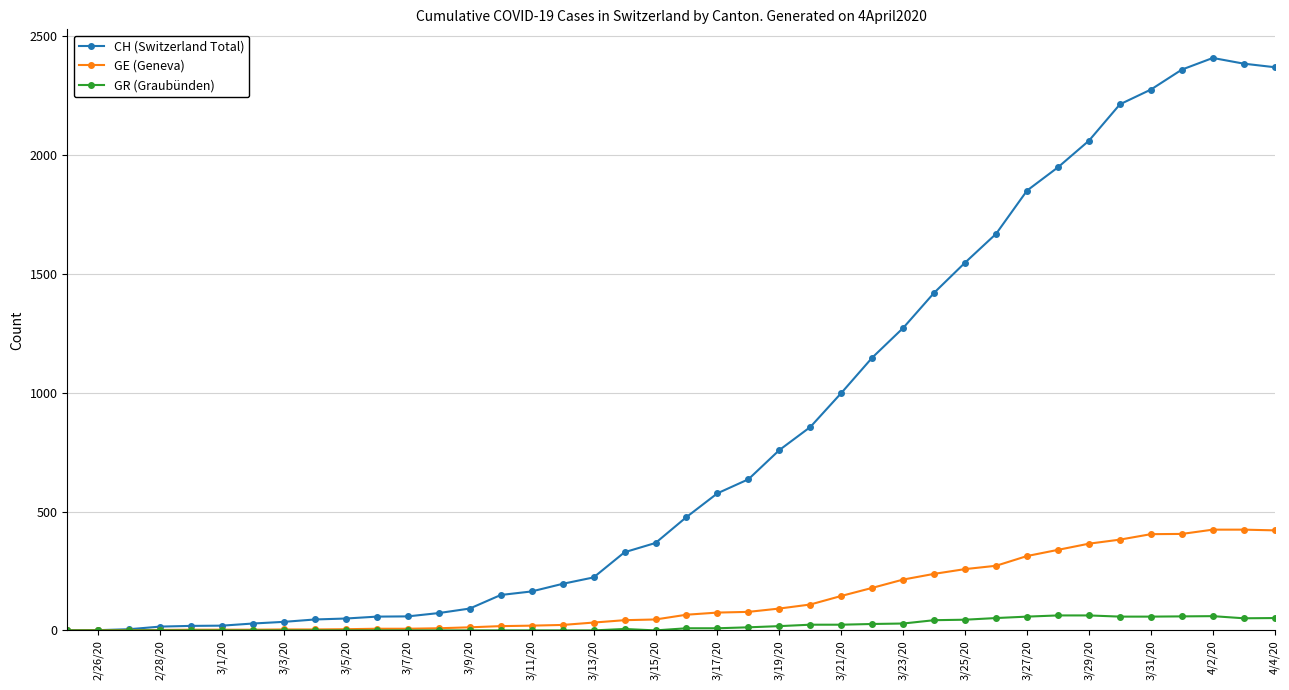

Which series has the largest total across all categories?

CH (Switzerland Total)